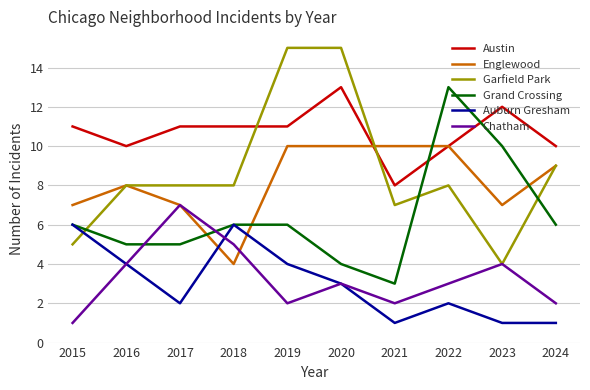

Reading left to right, list all the values displayed in this chart.

Austin: 2015=11	2016=10	2017=11	2018=11	2019=11	2020=13	2021=8	2022=10	2023=12	2024=10
Englewood: 2015=7	2016=8	2017=7	2018=4	2019=10	2020=10	2021=10	2022=10	2023=7	2024=9
Garfield Park: 2015=5	2016=8	2017=8	2018=8	2019=15	2020=15	2021=7	2022=8	2023=4	2024=9
Grand Crossing: 2015=6	2016=5	2017=5	2018=6	2019=6	2020=4	2021=3	2022=13	2023=10	2024=6
Auburn Gresham: 2015=6	2016=4	2017=2	2018=6	2019=4	2020=3	2021=1	2022=2	2023=1	2024=1
Chatham: 2015=1	2016=4	2017=7	2018=5	2019=2	2020=3	2021=2	2022=3	2023=4	2024=2